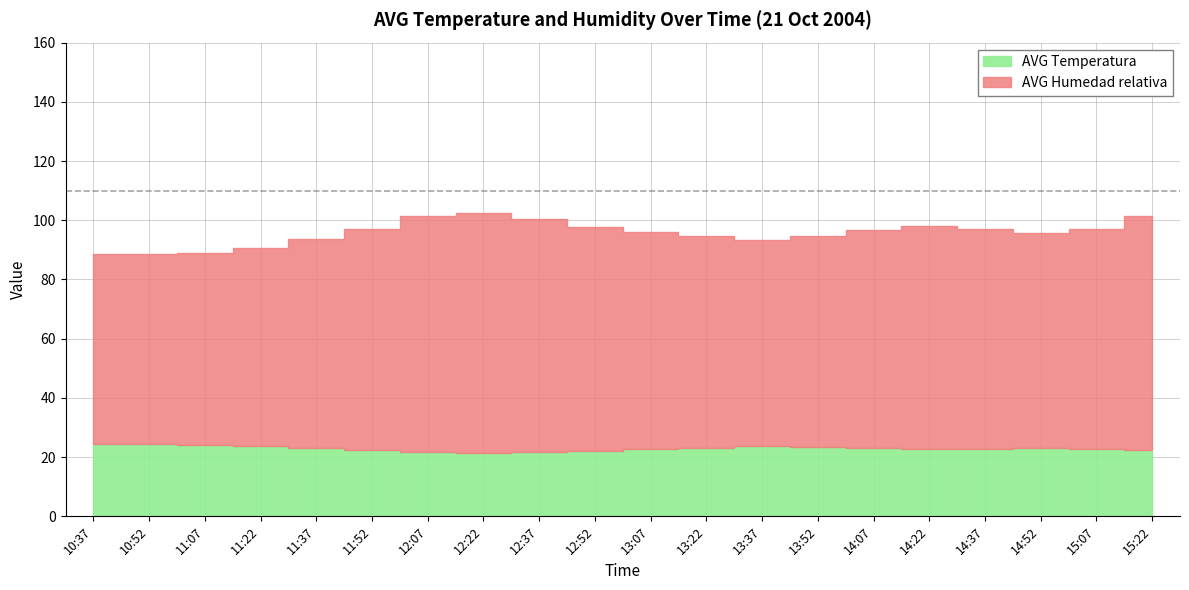

At which label does AVG Temperatura first exceed 23?

10:37